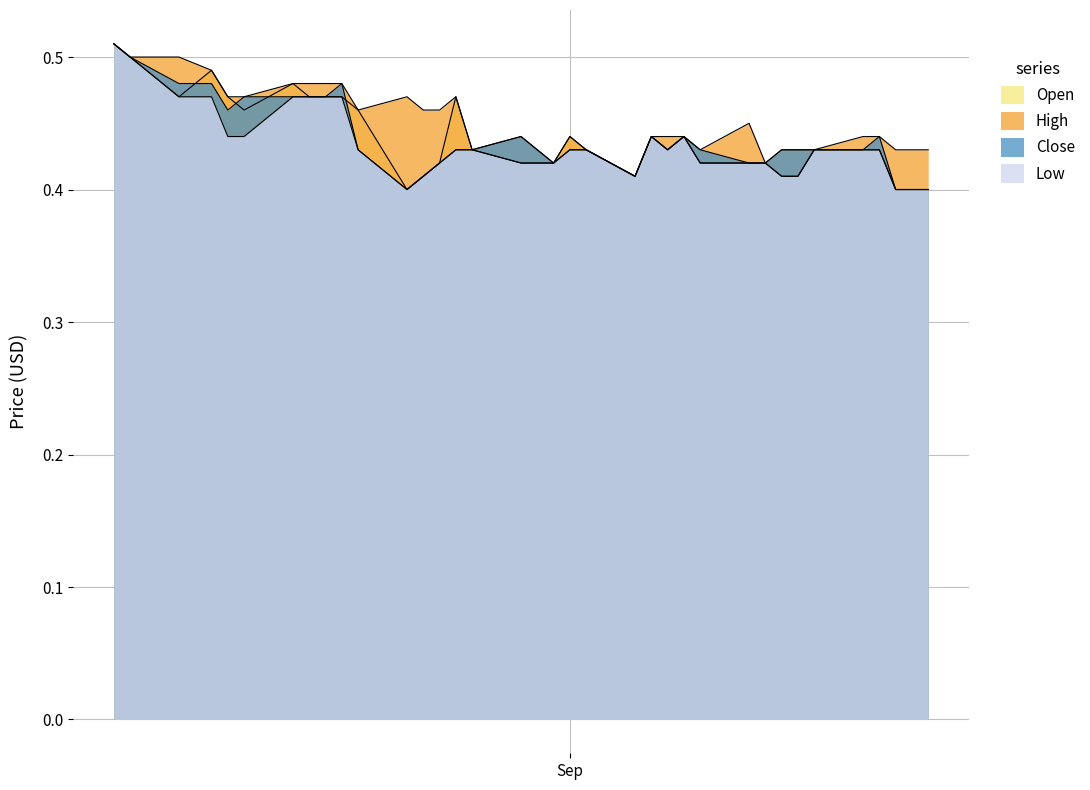

Which has a higher value, 2011-08-08 or 2011-09-12?

2011-08-08